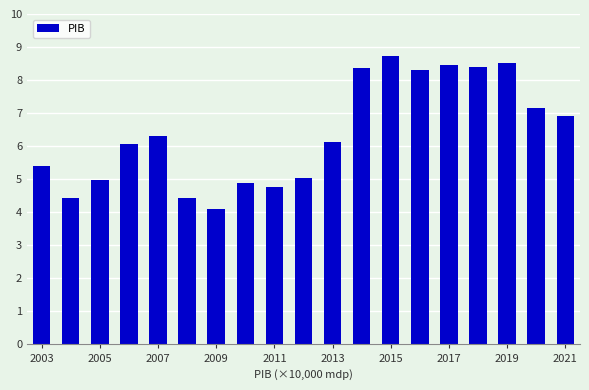

What is the value of the 10th bar from the left?

5.0